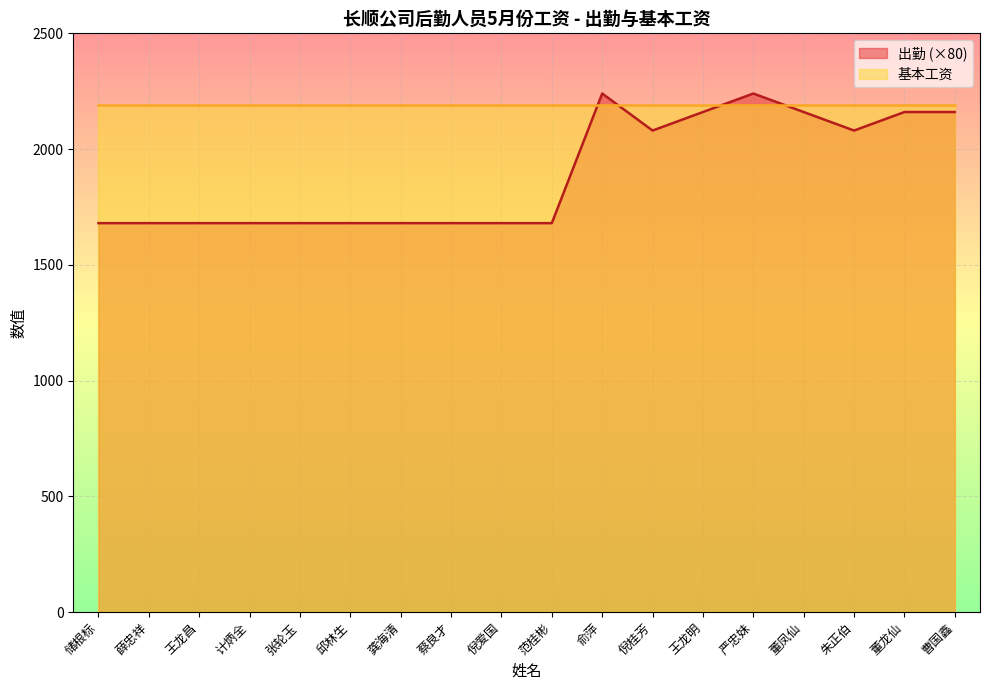

What is the difference between the maximum and second lowest values?

560